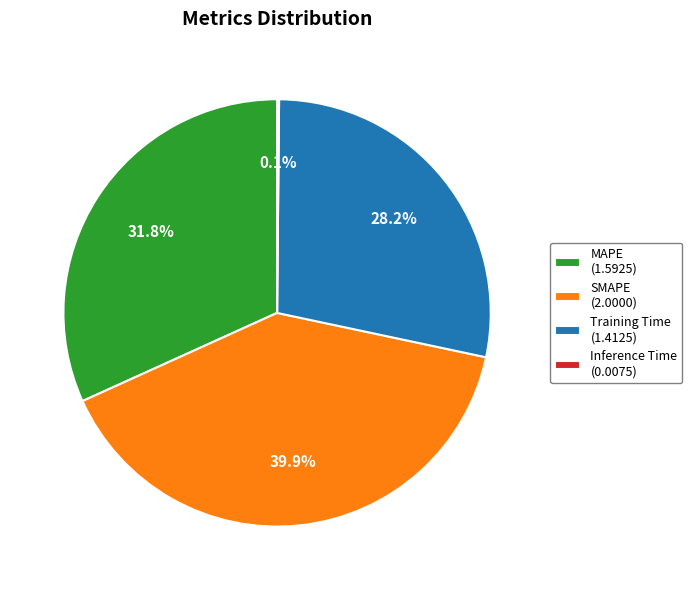

Combined, what portion of the pie is Training Time (1.4125) and MAPE (1.5925)?

60.0%